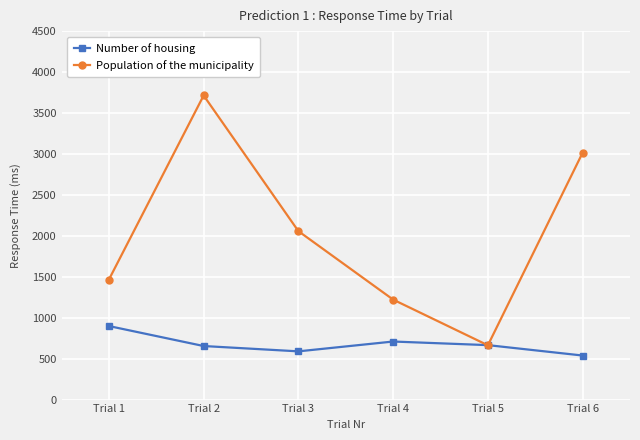

Is this an area chart (filled region under the line)?

No